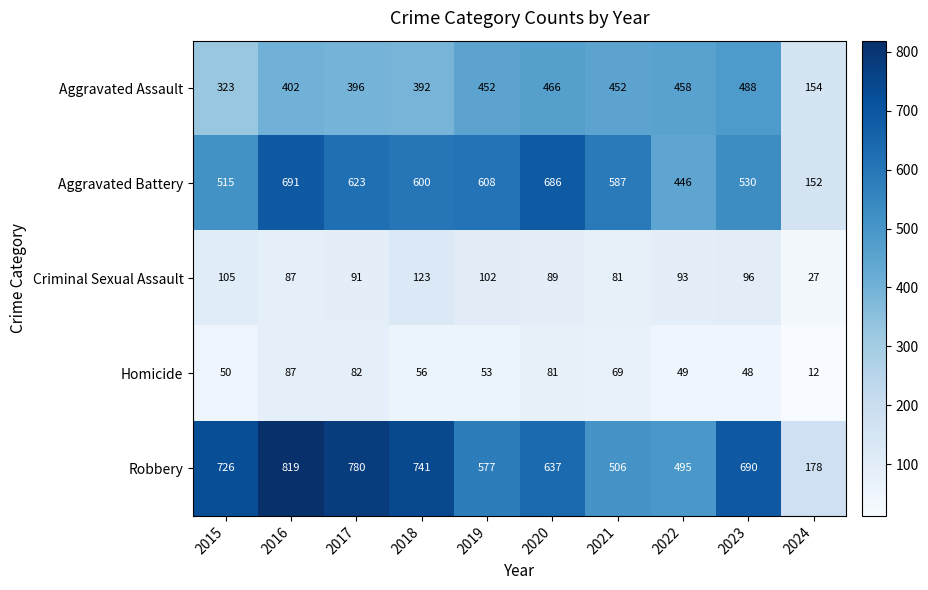

What is the sum of the Aggravated Assault values at 2020 and 2016?

868